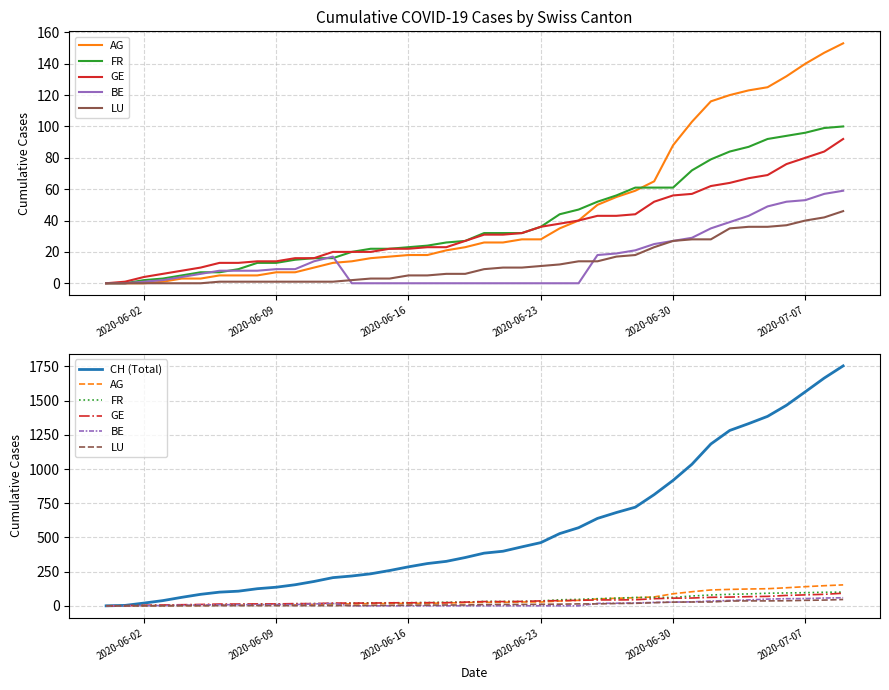

List the series in order of their peak value, lowest first.

LU, BE, GE, FR, AG, CH (Total)